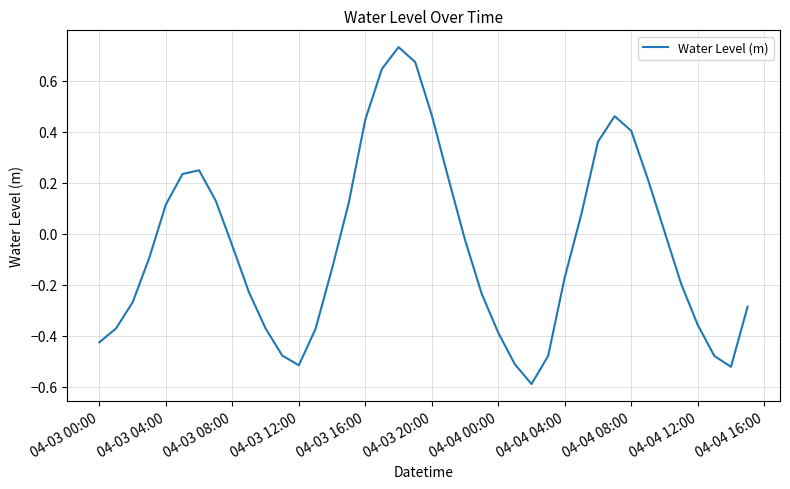

What is the difference between the maximum and minimum values?

1.3